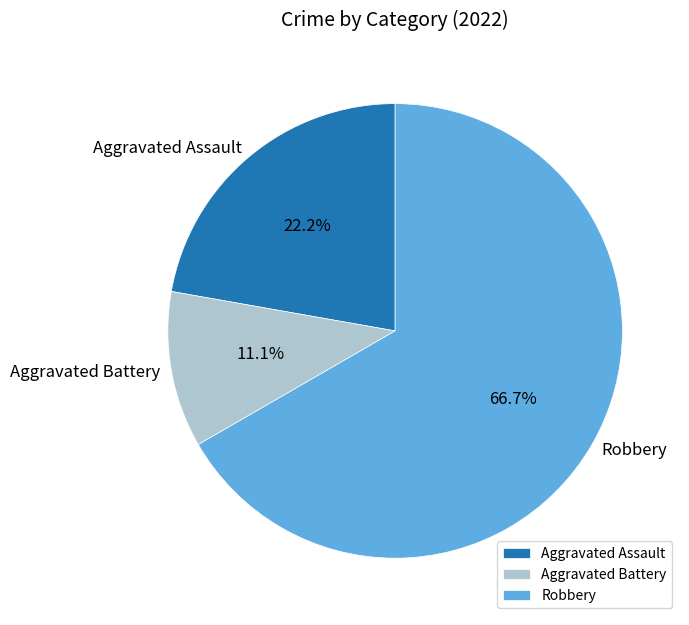

Count the number of slices in the pie.

3